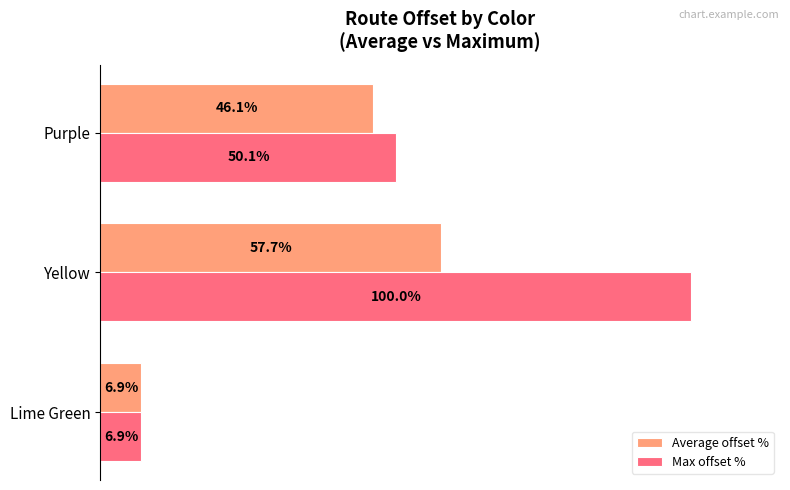

Is the value of Max offset % at Purple greater than the value of Average offset % at Lime Green?

Yes